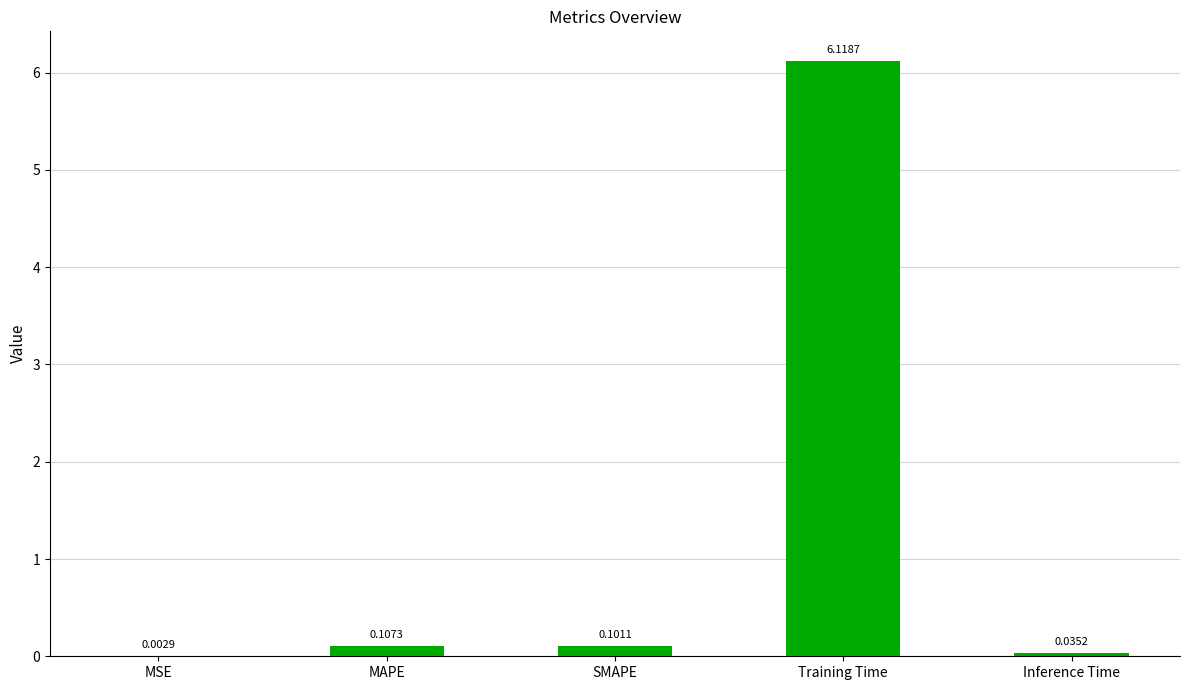

What is the change in value from MAPE to Training Time?

+6.0